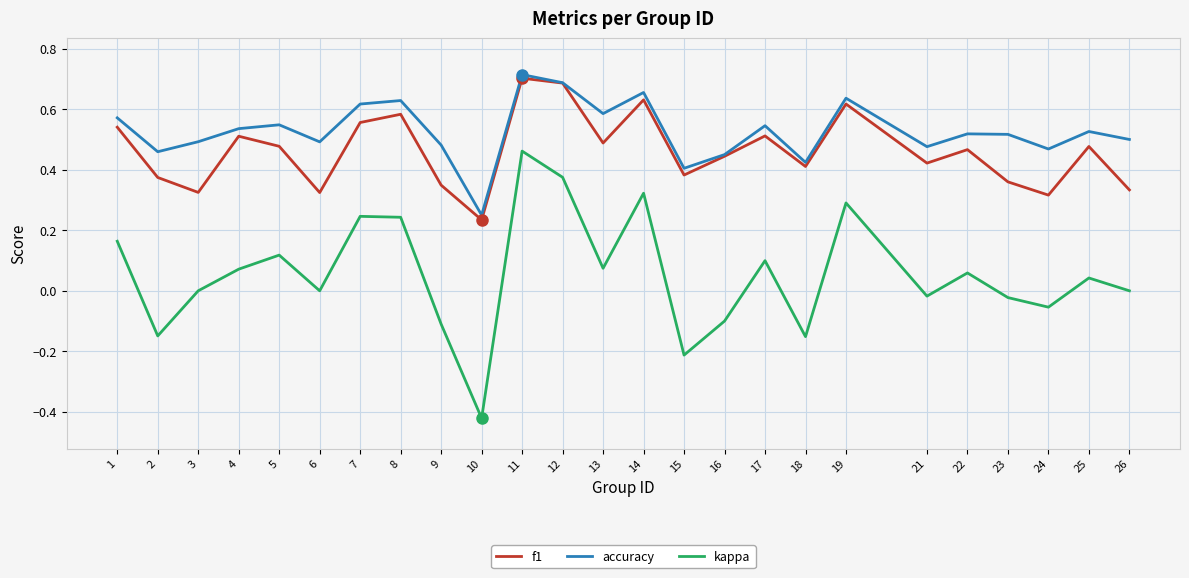

List the series in order of their peak value, highest first.

accuracy, f1, kappa